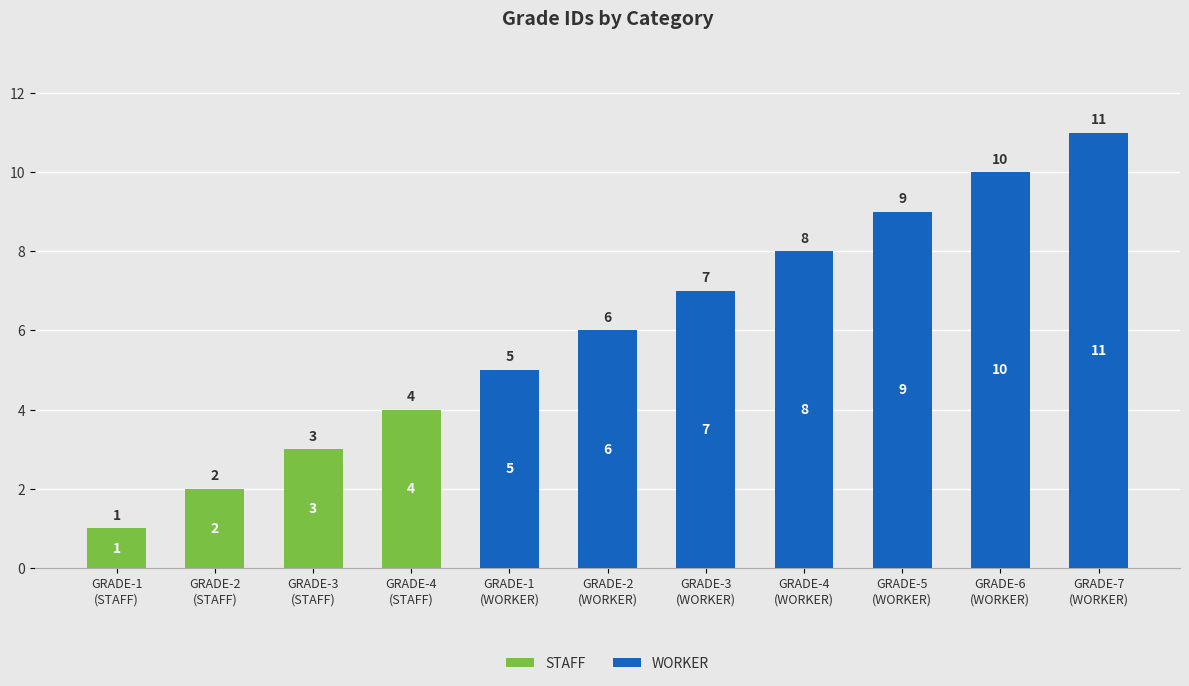

What is the sum of the STAFF values at GRADE-1
(STAFF) and GRADE-2
(STAFF)?

3